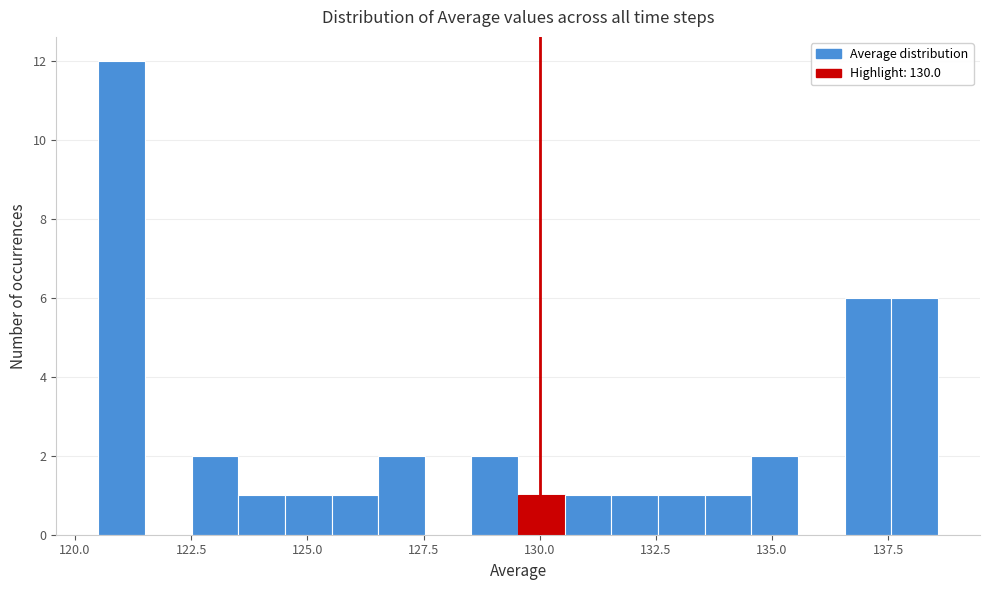

Around what value on the x-axis is the tallest bar? Give the approximate position of its centre, as read against the axis.

121.0